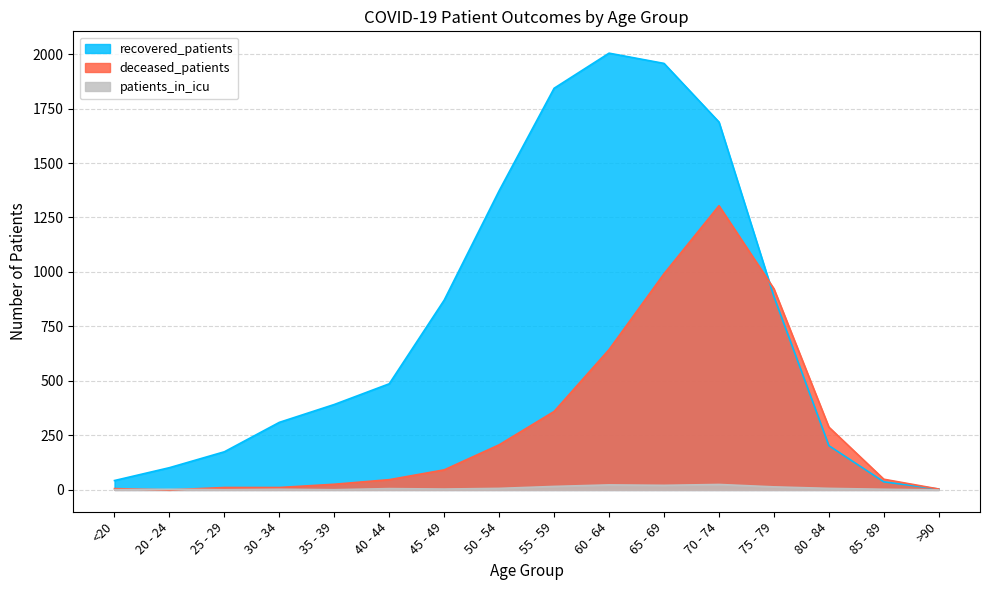

Reading left to right, what are all the values shown in this chart?

recovered_patients: 43	102	175	310	392	487	871	1373	1843	2004	1957	1688	887	203	37	4
deceased_patients: 6	0	11	11	26	47	92	207	360	644	992	1304	923	288	49	4
patients_in_icu: 1	3	1	3	1	6	4	7	16	23	21	25	14	7	3	0